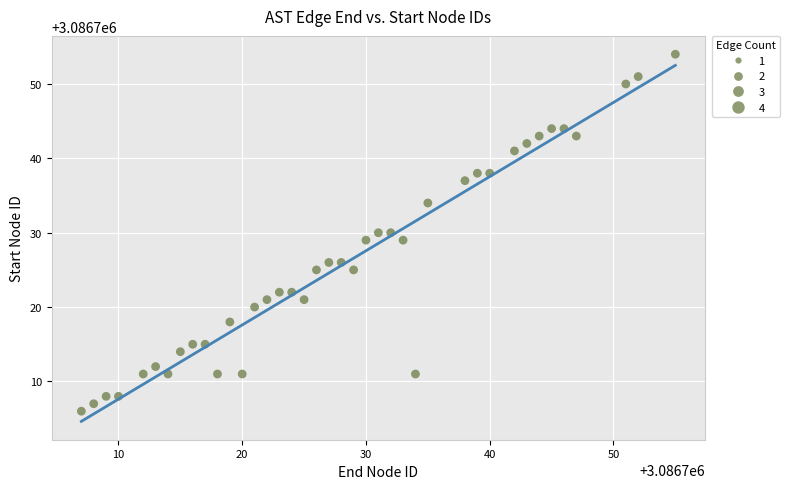

What is the range of Y values (max minus min)?

48